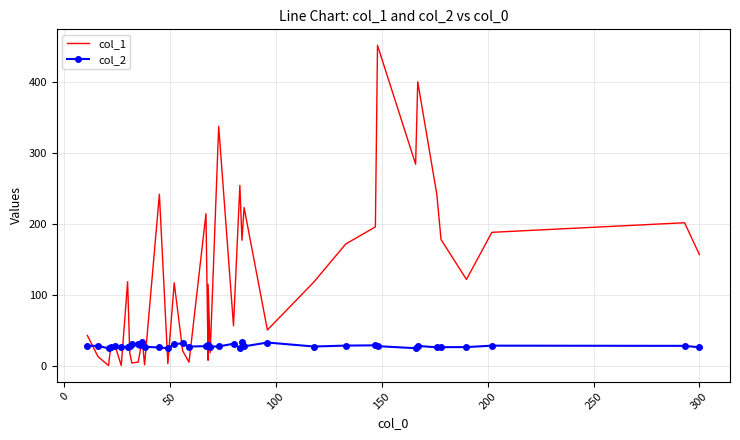

Reading right to left, transcribe all the data shown in this chart.

col_1: 157.2	202.1	188.6	122.2	178.4	242.2	400.5	284.4	451.8	196.2	172.2	118.8	51.1	223.5	177.4	254.7	57.0	337.8	19.0	115.1	8.4	214.8	5.7	21.7	117.5	3.7	242.2	2.1	34.6	22.8	5.9	4.6	18.9	119.0	1.0	29.8	26.7	1.0	13.7	43.4
col_2: 26.7	28.7	29.0	27.0	26.9	26.7	28.6	25.4	28.3	29.5	29.1	27.8	33.4	28.0	34.3	25.4	31.7	28.0	27.6	29.6	29.3	28.3	27.8	32.3	31.2	25.3	26.4	27.5	33.6	29.7	31.5	30.8	28.1	27.7	26.8	28.6	27.2	25.2	28.8	28.7